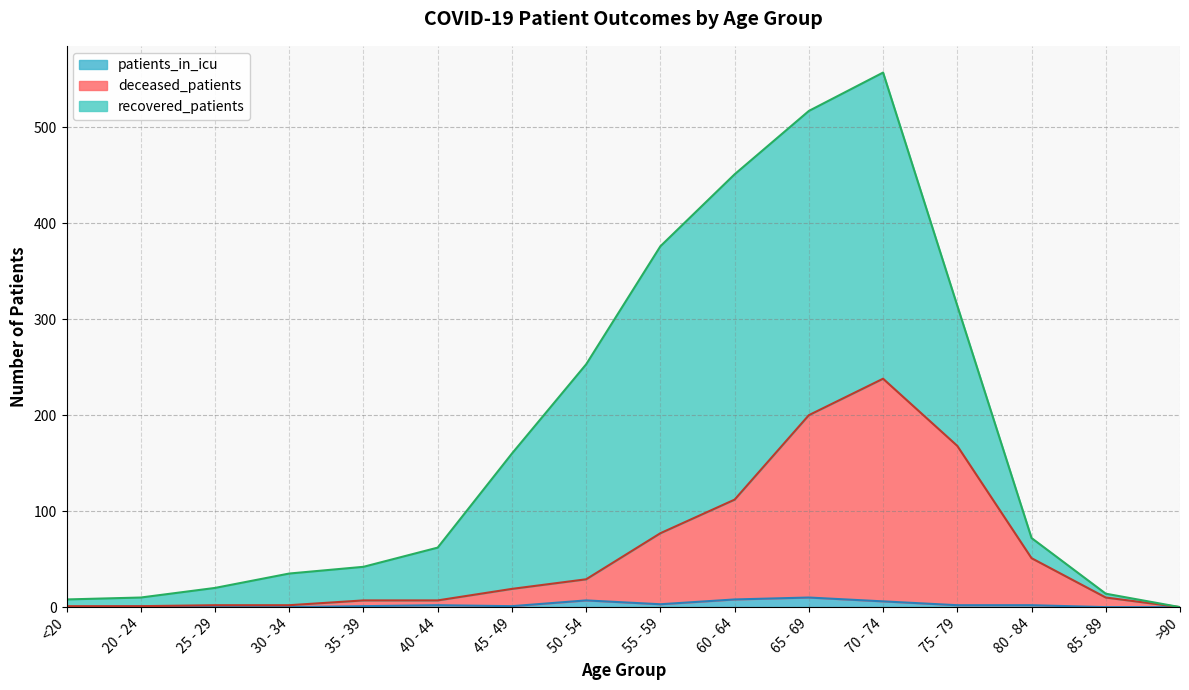

What is the label of the 12th point from the right?

35 - 39